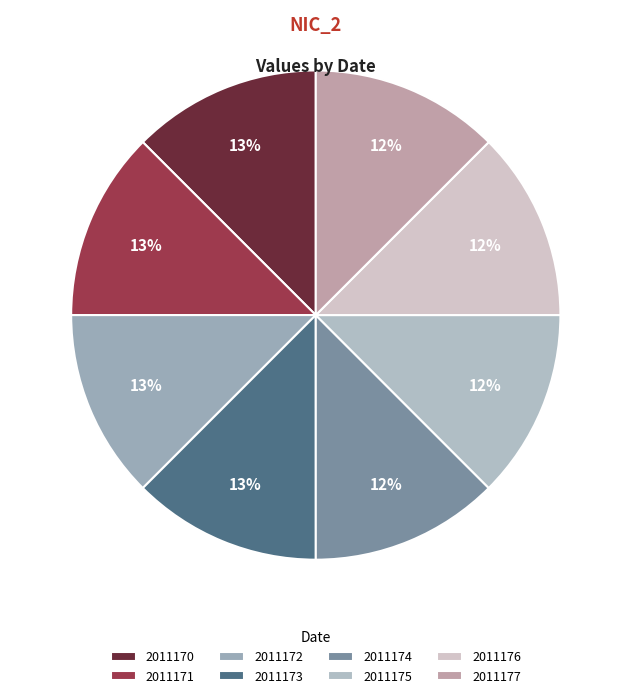

Does 2011173 represent more than half of the total?

No